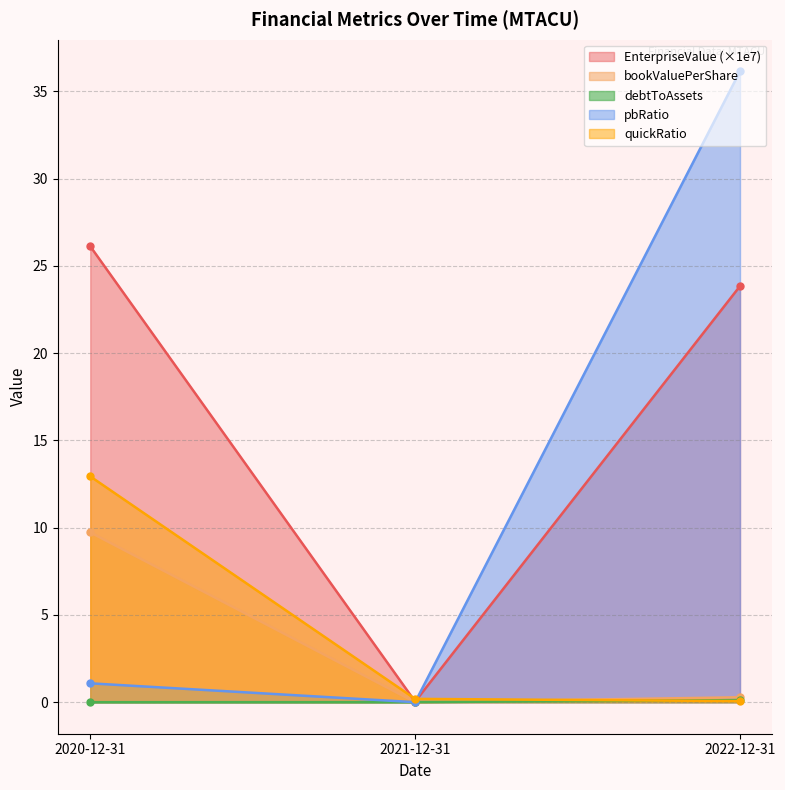

What position from the right is 2022-12-31?

1